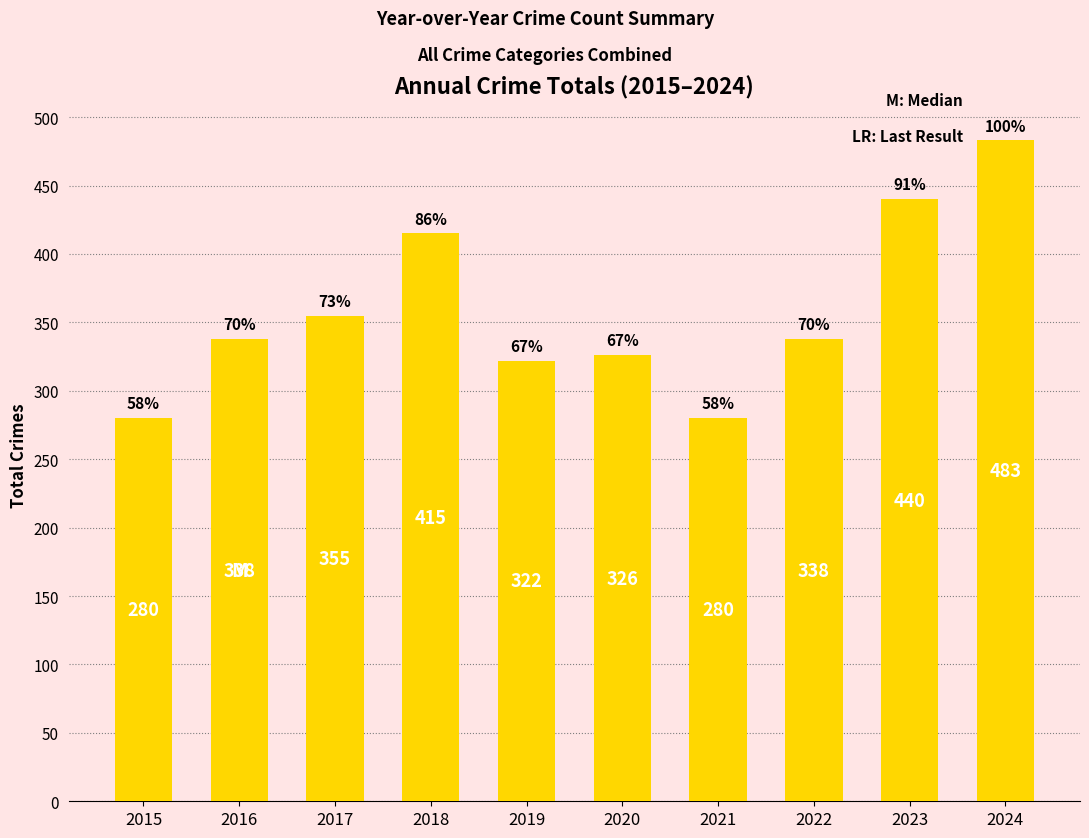

Reading left to right, list all the values displayed in this chart.

280	338	355	415	322	326	280	338	440	483